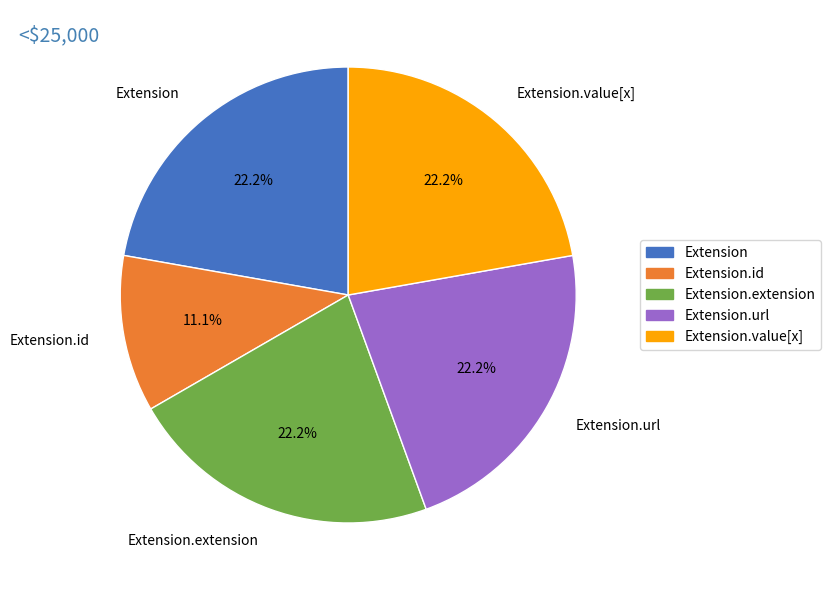

How many segments does this pie chart have?

5